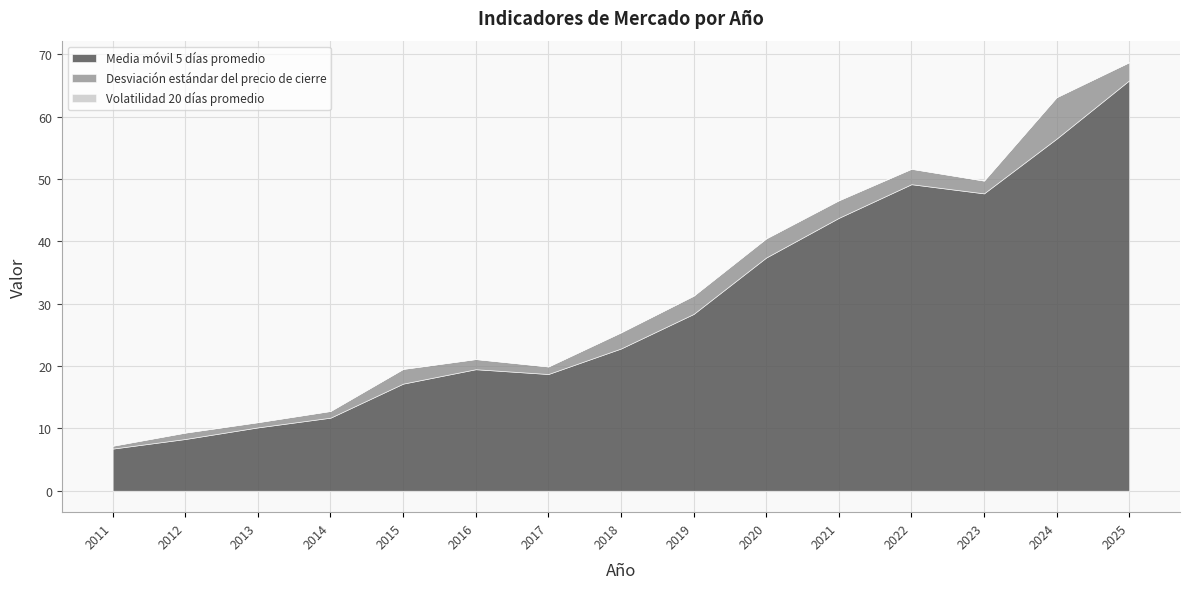

At how many categories does at least one series exceed 44?

4